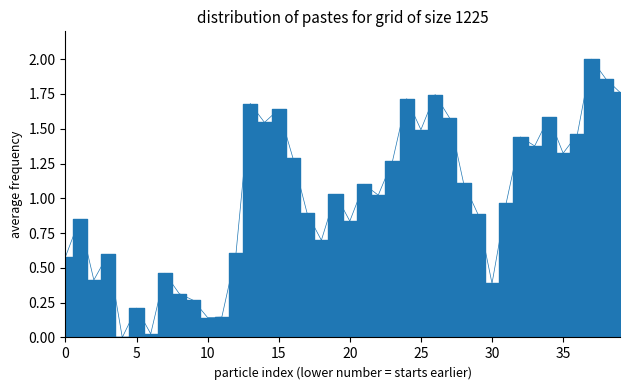

List the labels in order of value, largest first.

37, 38, 39, 26, 24, 13, 15, 34, 27, 14, 25, 36, 32, 33, 35, 16, 23, 28, 21, 19, 22, 31, 17, 29, 1, 20, 18, 12, 3, 0, 7, 2, 30, 8, 9, 5, 11, 10, 6, 4